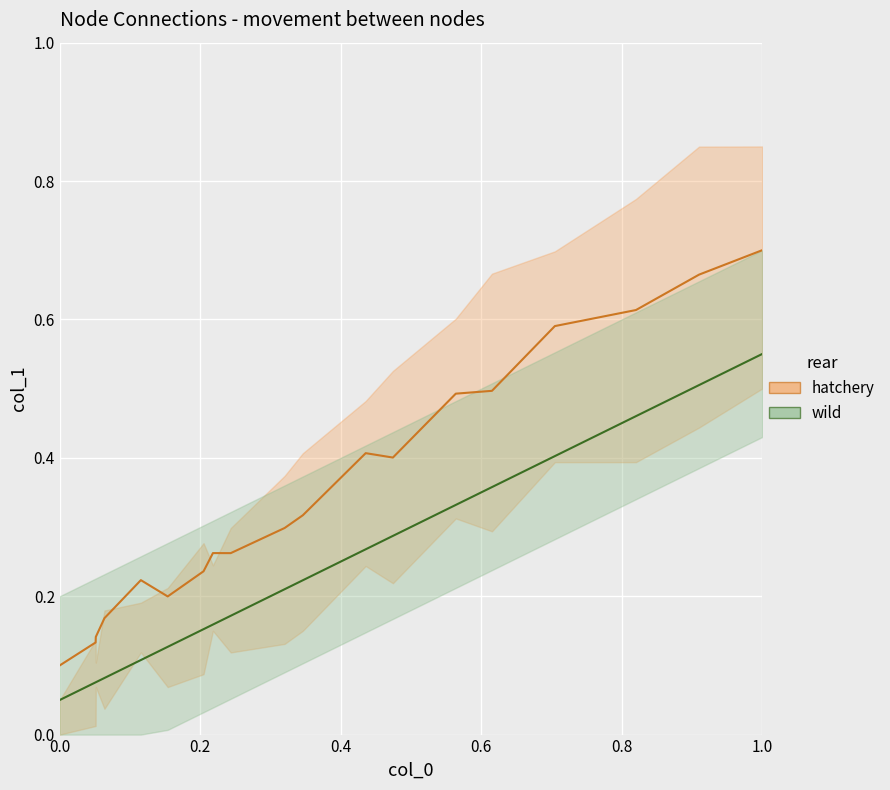

Count the wild values in the range 0 to 1.

19